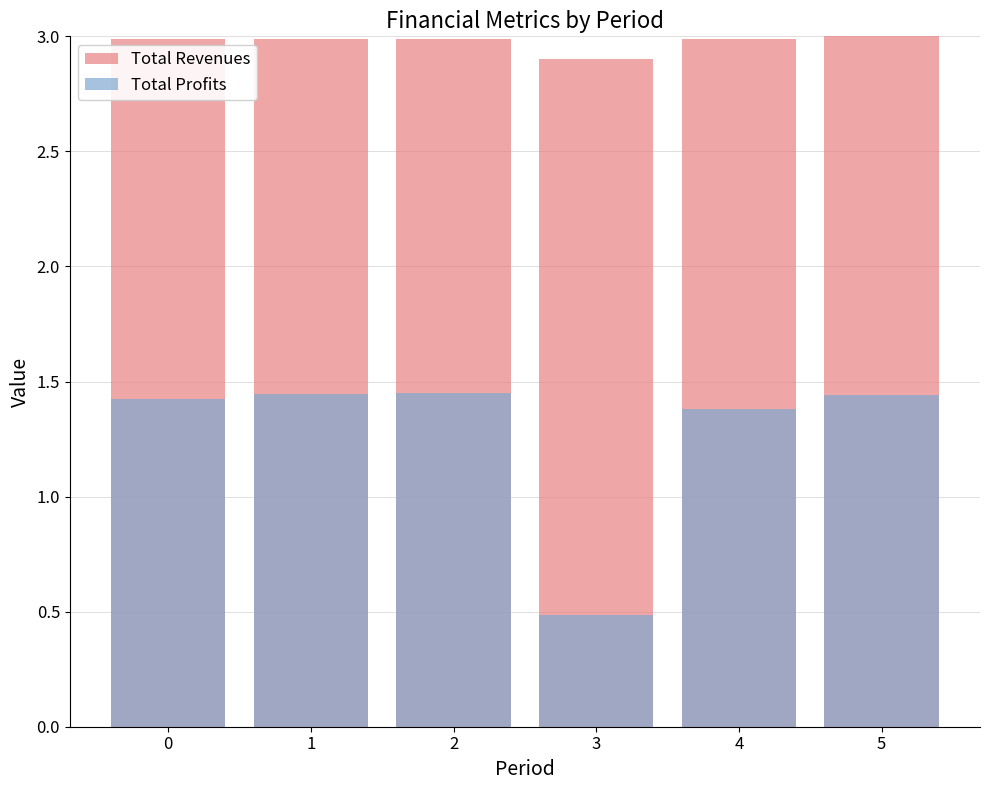

The value of Total Profits at 3 is 0.8. True or false?

False